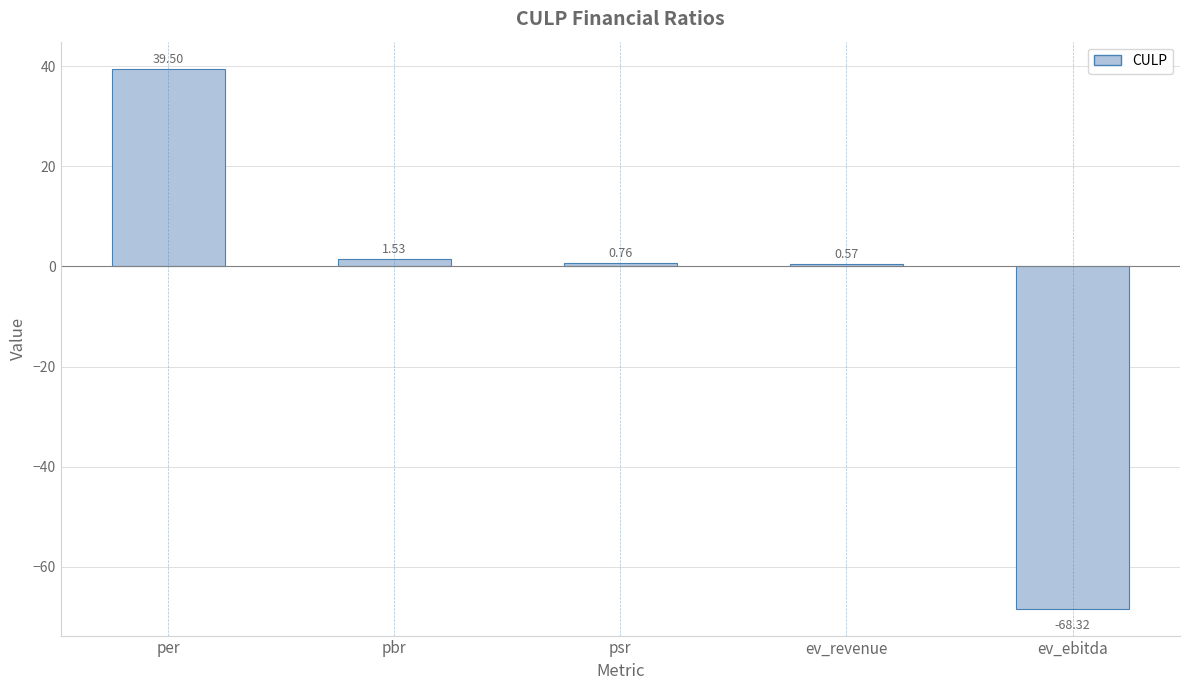

Which has a higher value, ev_ebitda or per?

per